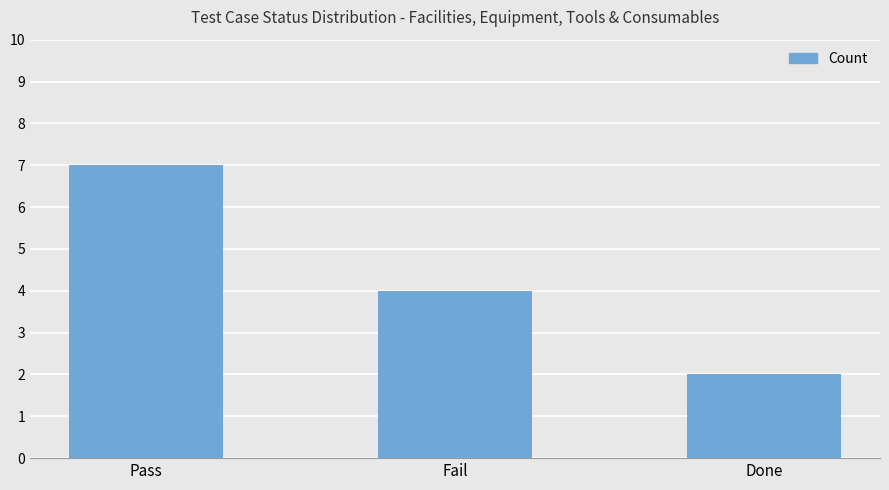

Where does the data first go above 4?

Pass